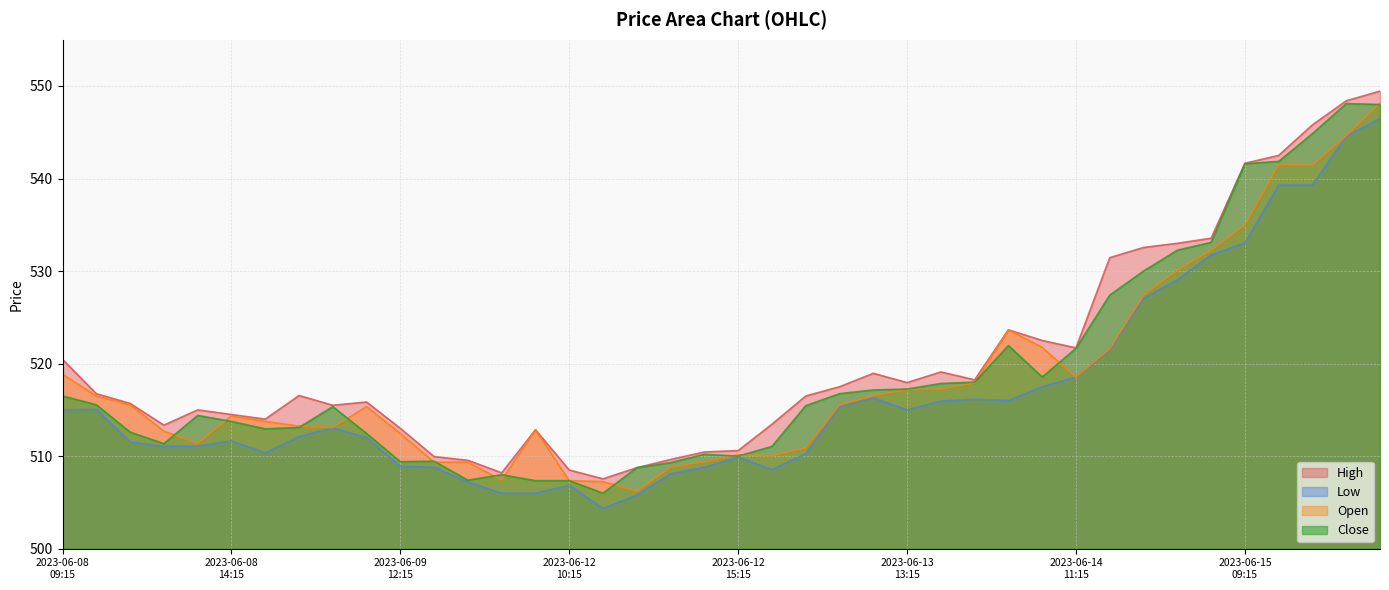

The value of High at 2023-06-13 11:15 is 517.5. True or false?

True